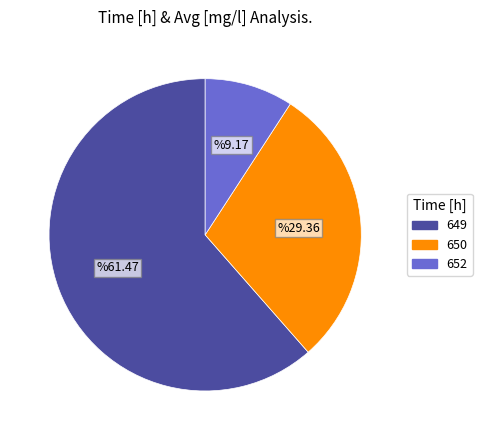

Is the sum of 650 and 652 greater than half?

No